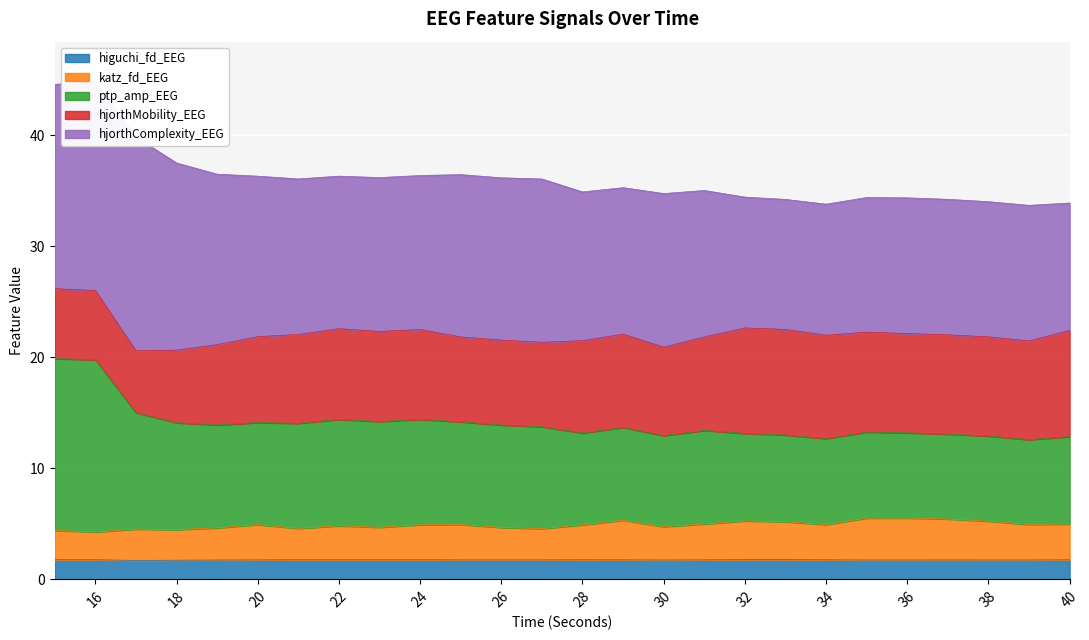

Which category has the lowest value in the ptp_amp_EEG series?

39